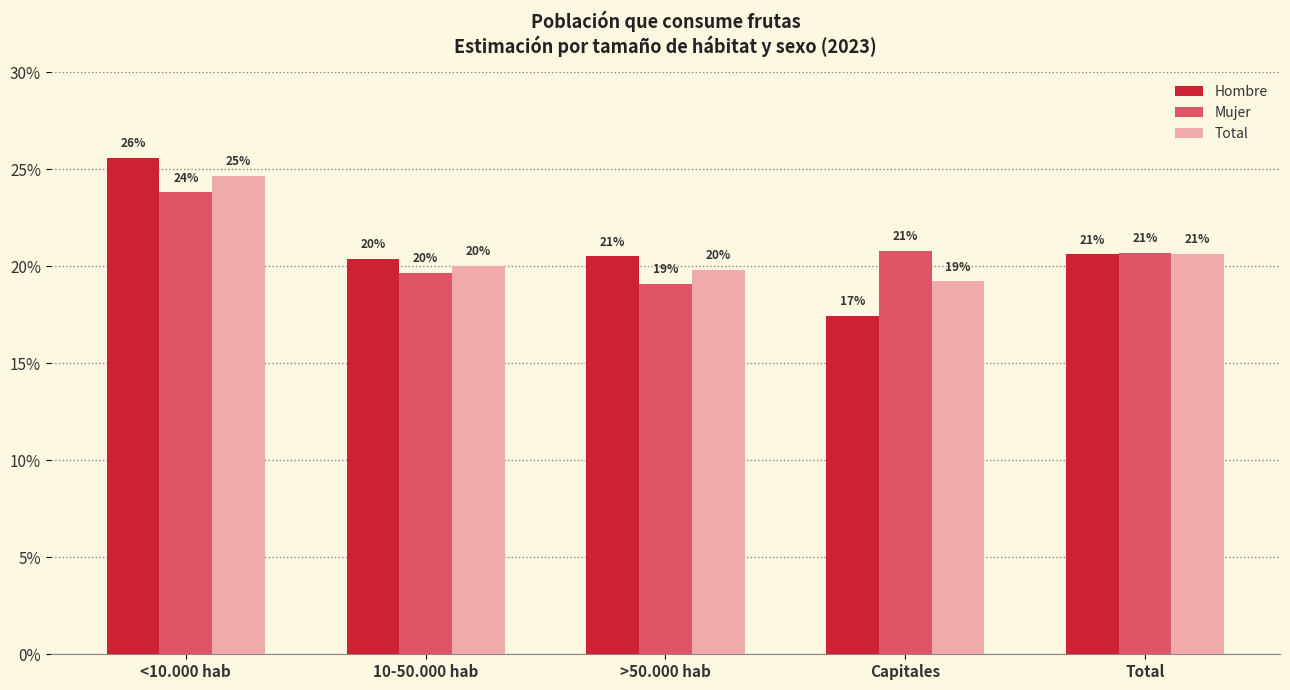

What are all the series names shown in the legend?

Hombre, Mujer, Total